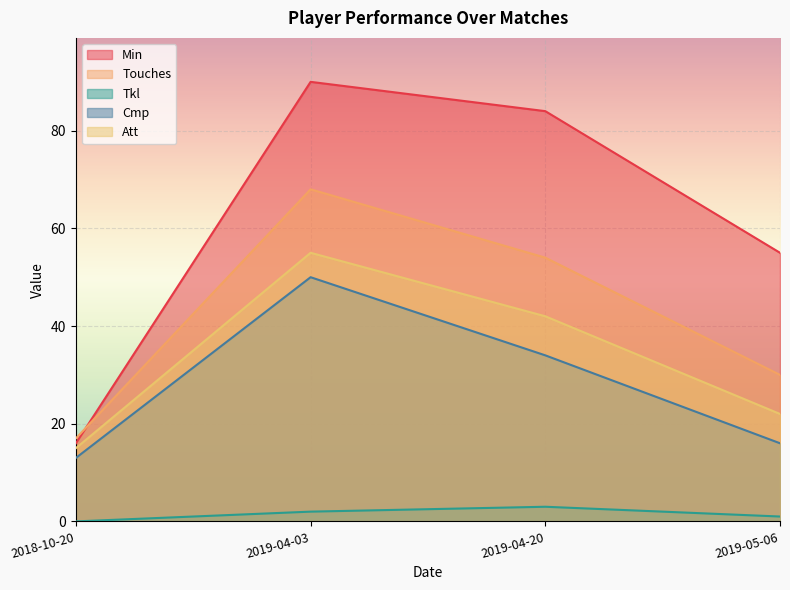

What is the value of the Att point at the 4th from the left?

22